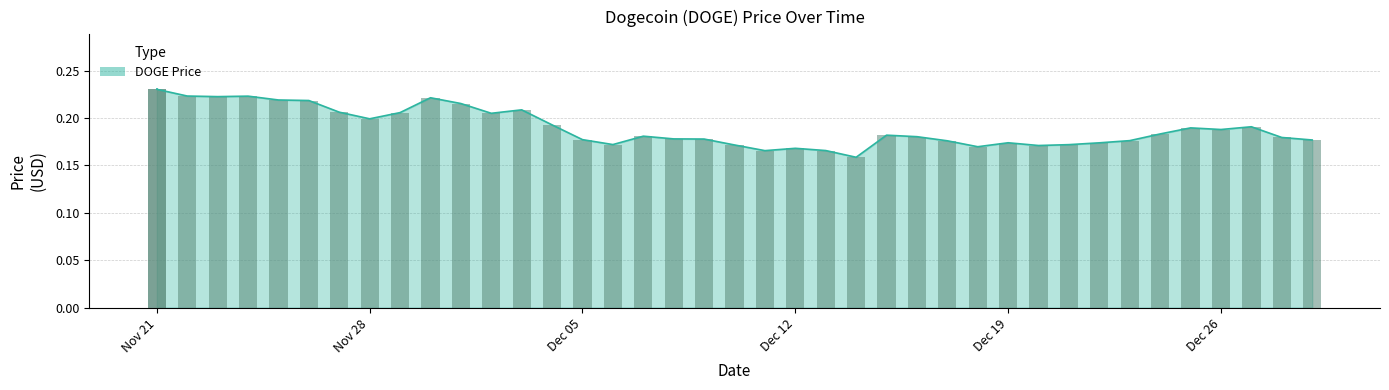

Reading left to right, extract all data points from this chart.

0.2	0.2	0.2	0.2	0.2	0.2	0.2	0.2	0.2	0.2	0.2	0.2	0.2	0.2	0.2	0.2	0.2	0.2	0.2	0.2	0.2	0.2	0.2	0.2	0.2	0.2	0.2	0.2	0.2	0.2	0.2	0.2	0.2	0.2	0.2	0.2	0.2	0.2	0.2	0.2